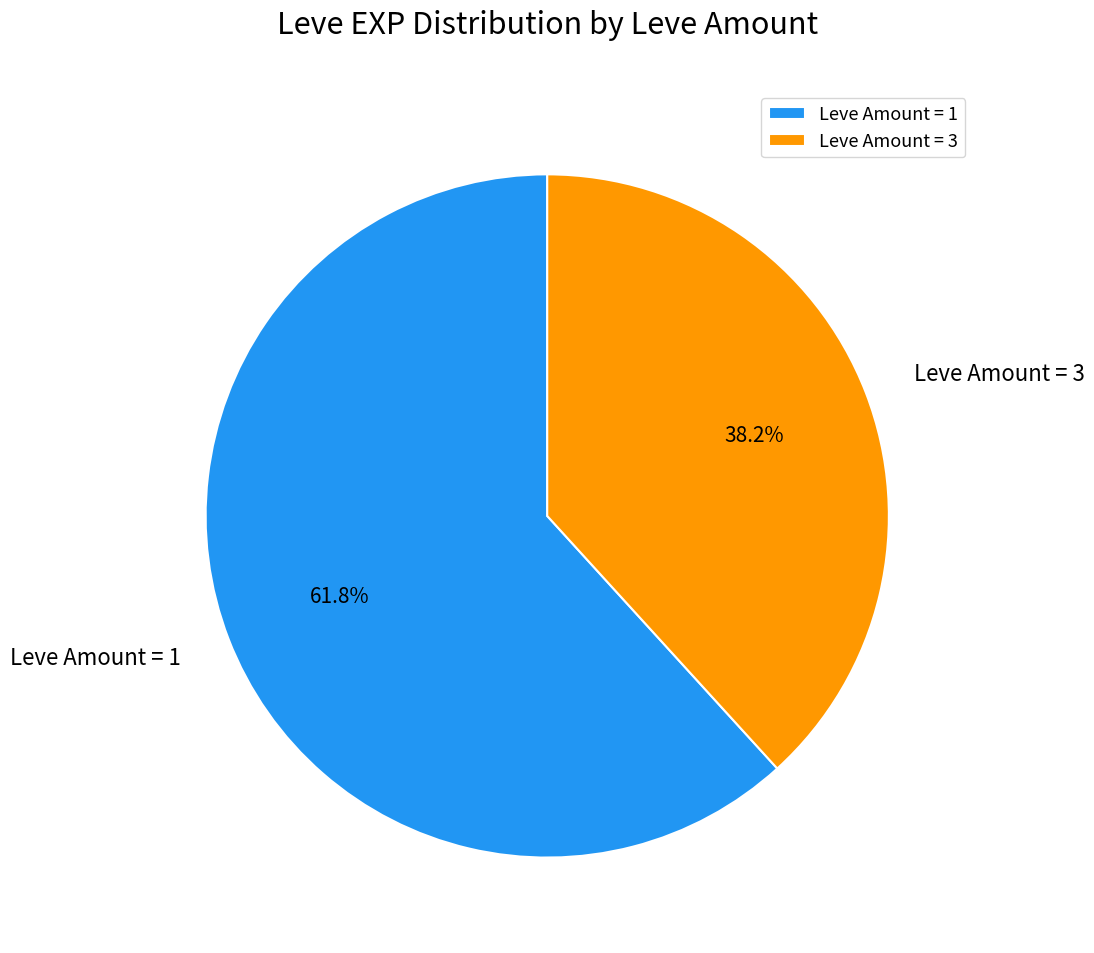

What is the majority slice?

Leve Amount = 1